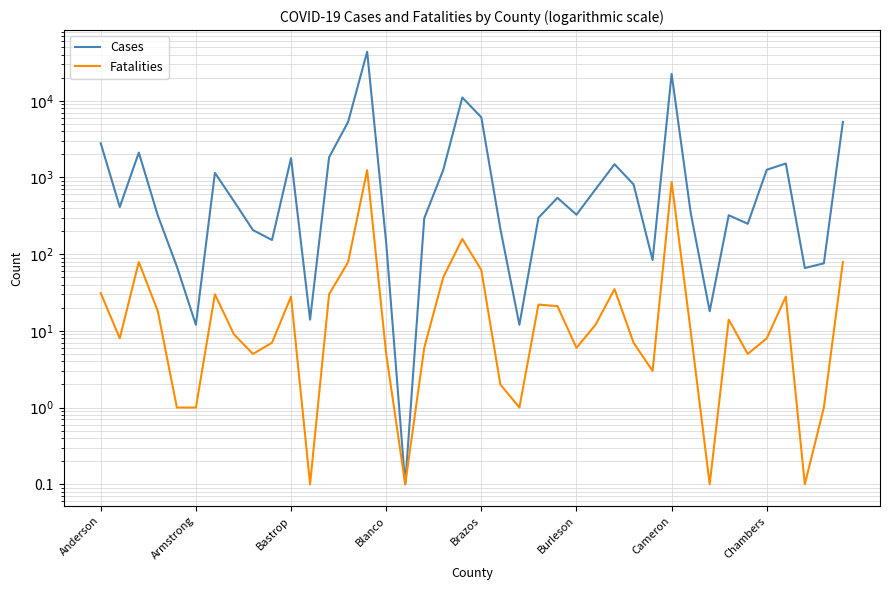

Is the value of Cases at 17 greater than the value of Fatalities at 11?

Yes